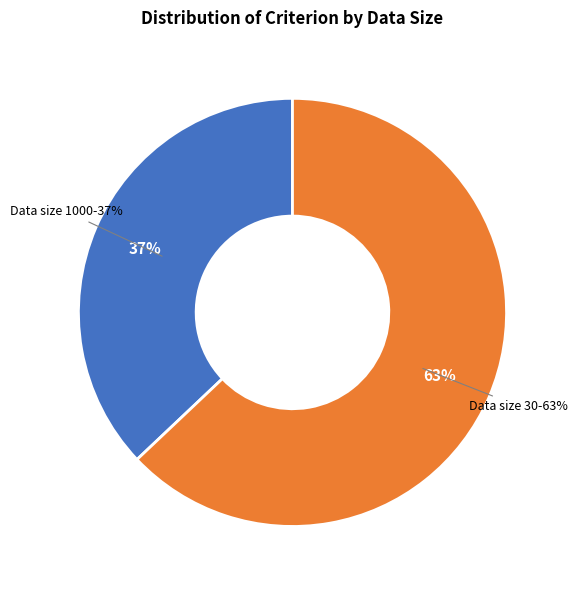

Is it true that 30 is 10% of the pie?

False